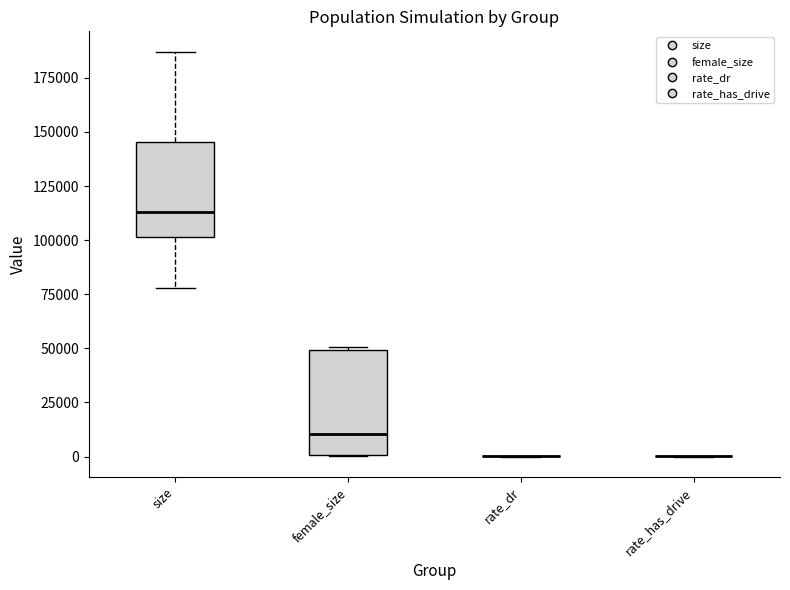

Reading left to right, transcribe this box plot: for each box, give where its median line is, the range the box spans, and where its two whiskers end, as read against the y-axis. The values are not printed on the chart, so give them approximately, as read against the axis.

size: median 115000, box 100000 to 145000, whiskers 80000 to 185000
female_size: median 10000, box 0 to 50000, whiskers 0 to 50000
rate_dr: box collapsed to a line at 0, whiskers 0 to 0
rate_has_drive: box collapsed to a line at 0, whiskers 0 to 0